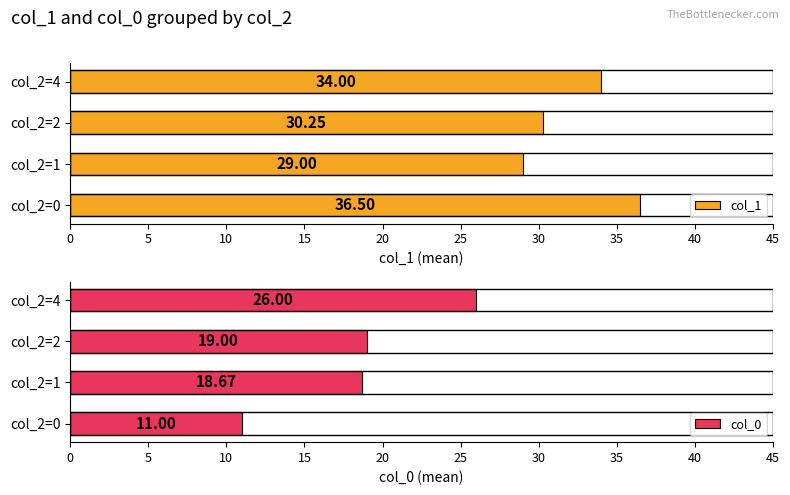

Reading left to right, what are all the values shown in this chart?

col_1: 0=36.5	5=29.0	10=30.2	15=34.0
col_0: 0=11.0	5=18.7	10=19.0	15=26.0